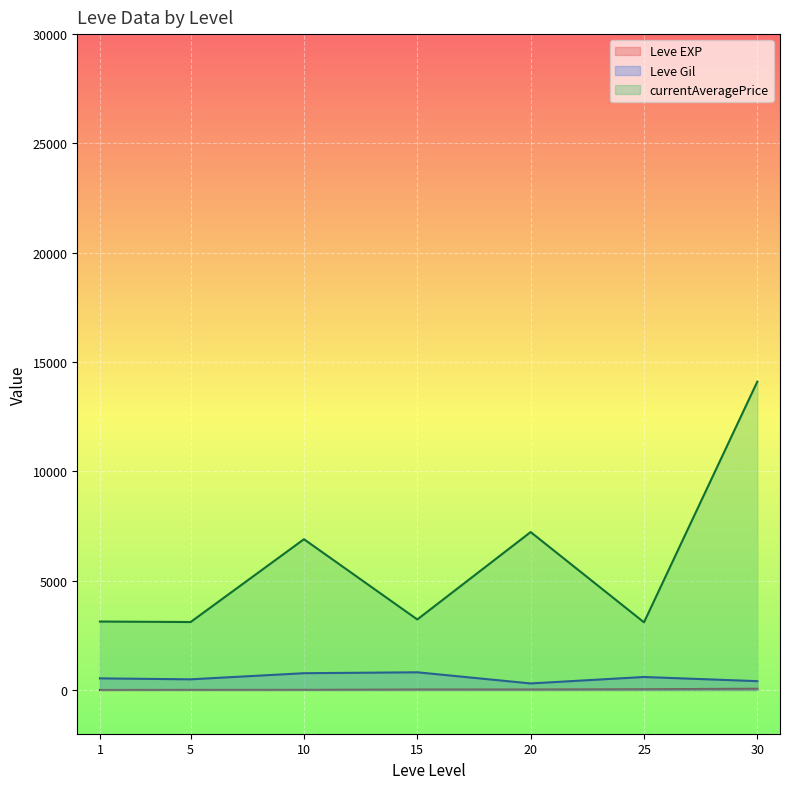

The Leve Gil series shows 747 at 30. True or false?

False